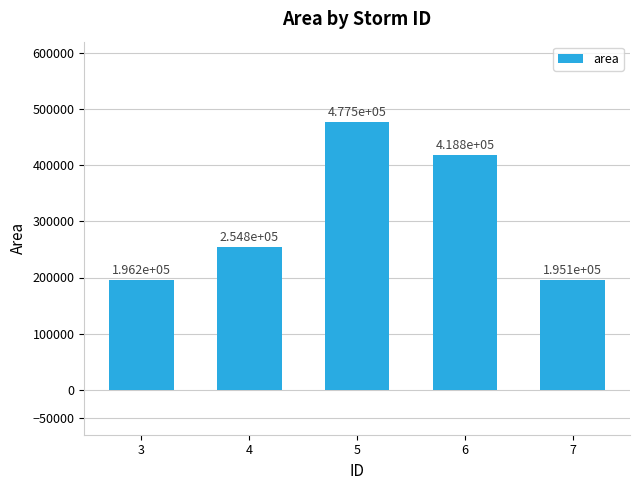

What is the change in value from 5 to 6?

-58750.0